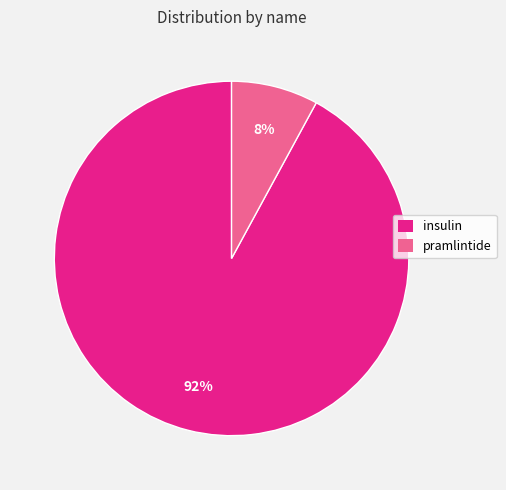

What is the largest slice in the pie chart?

insulin